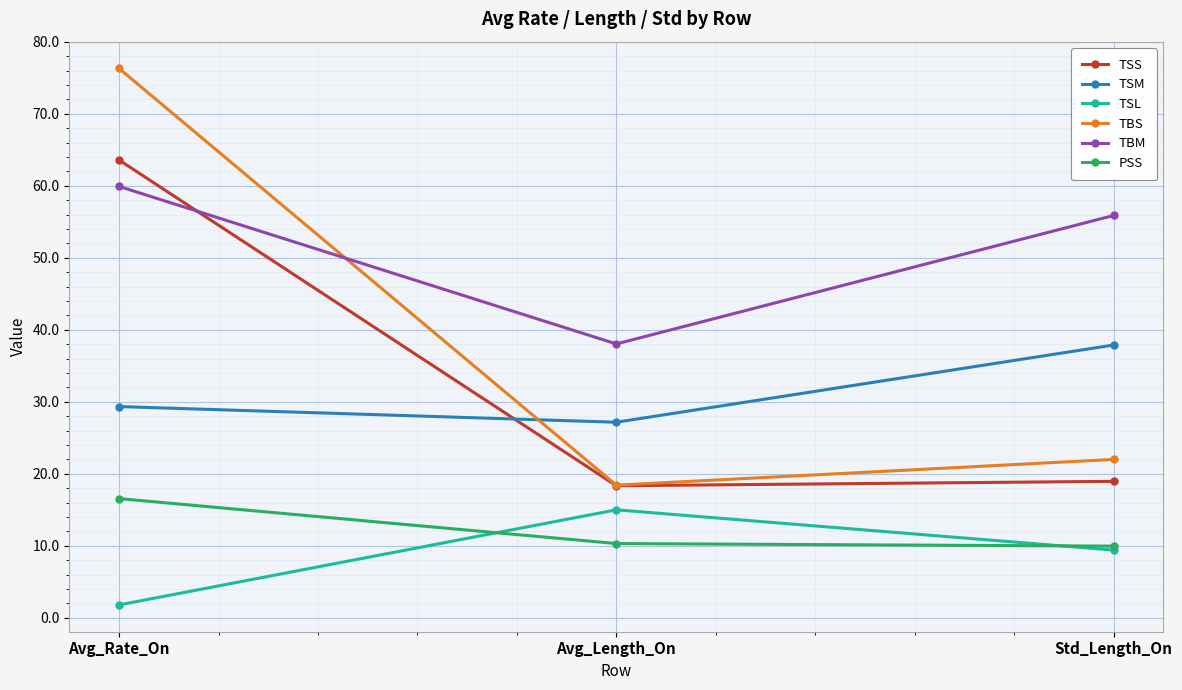

What is the smallest value displayed?

1.8